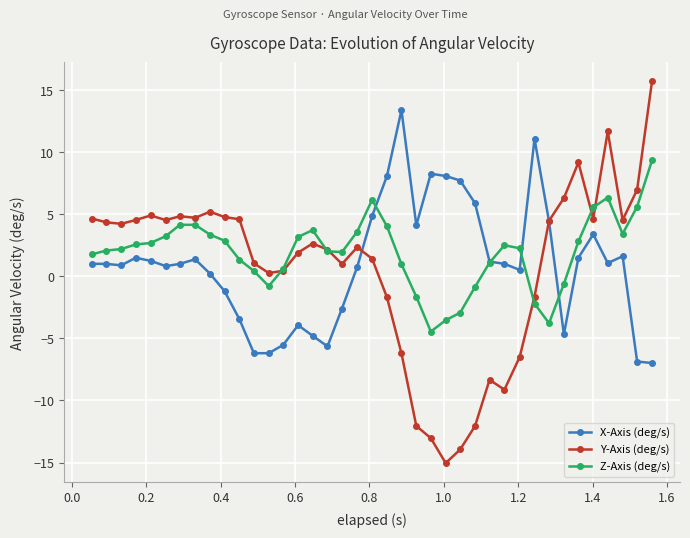

What is the lowest value of the Y-Axis (deg/s) series?

-15.0